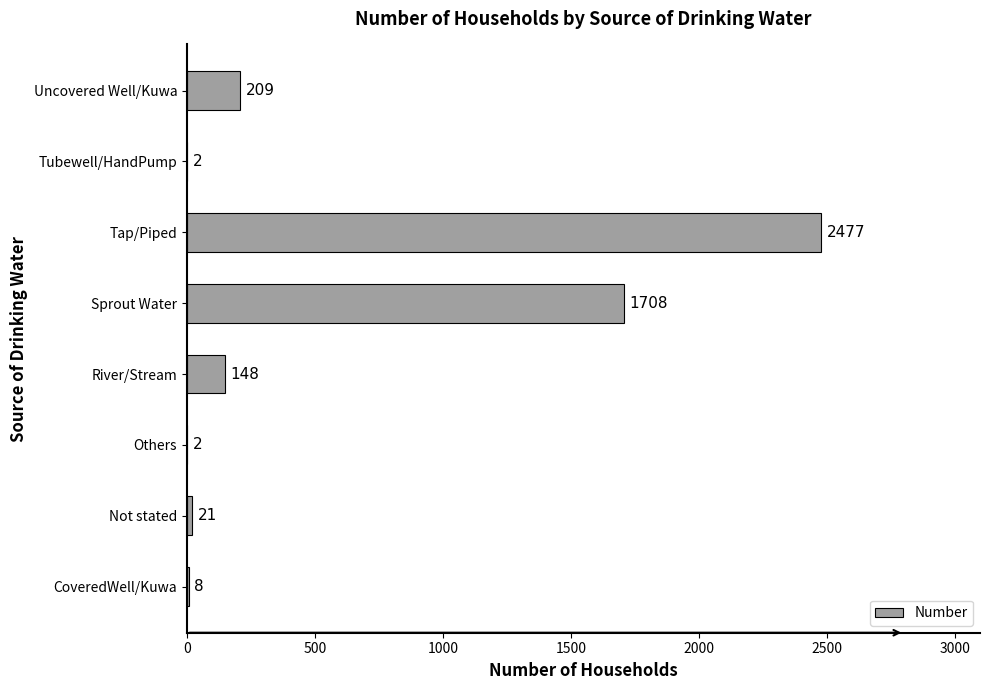

What is the sum of all values?

4575